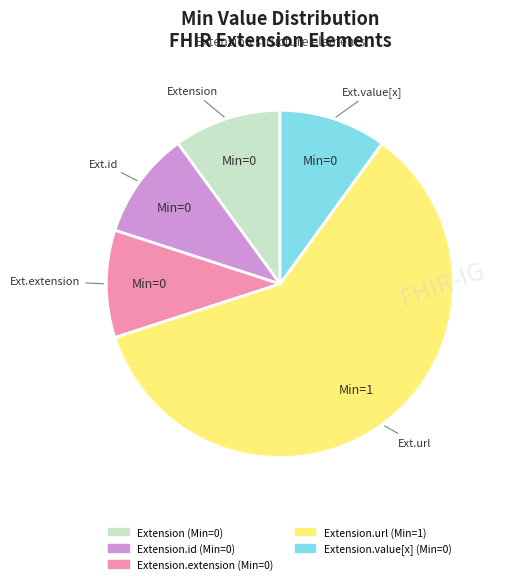

Does any single category account for the majority?

Yes